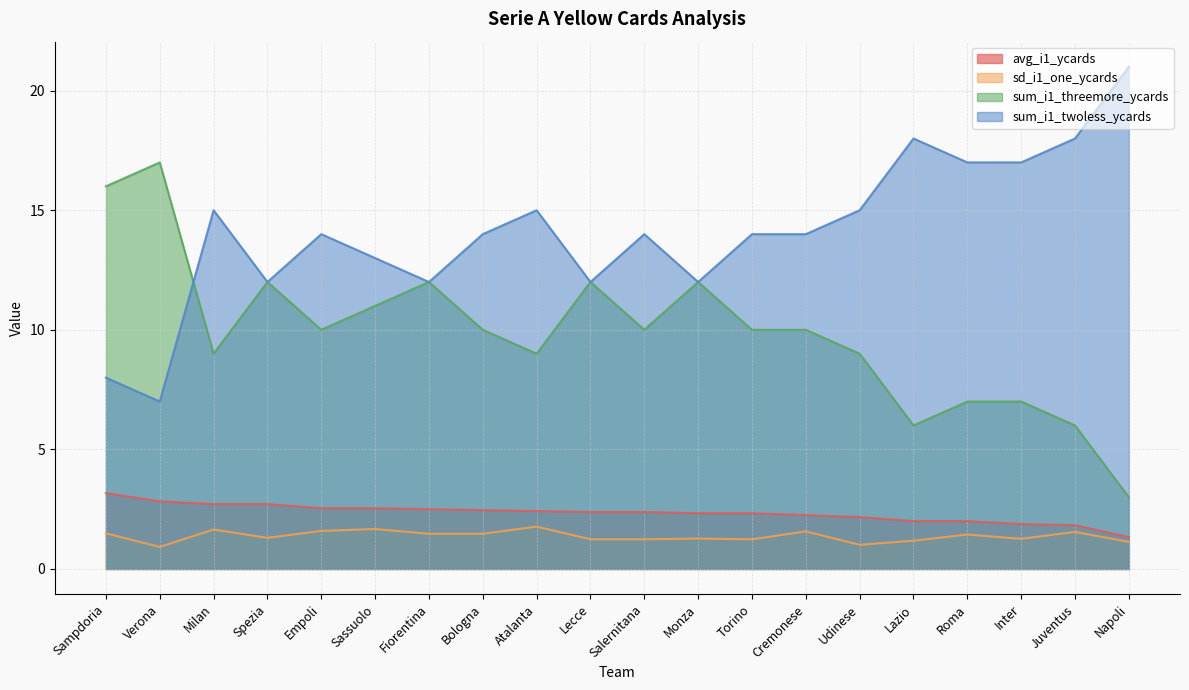

The avg_i1_ycards series shows 2.8 at Verona. True or false?

True